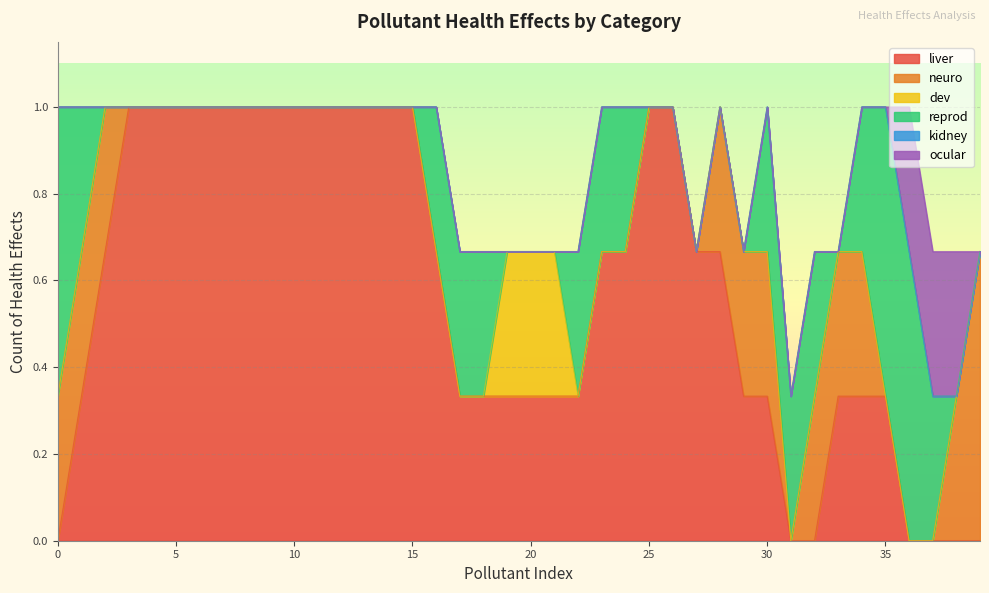

How many lines are shown in the chart?

6